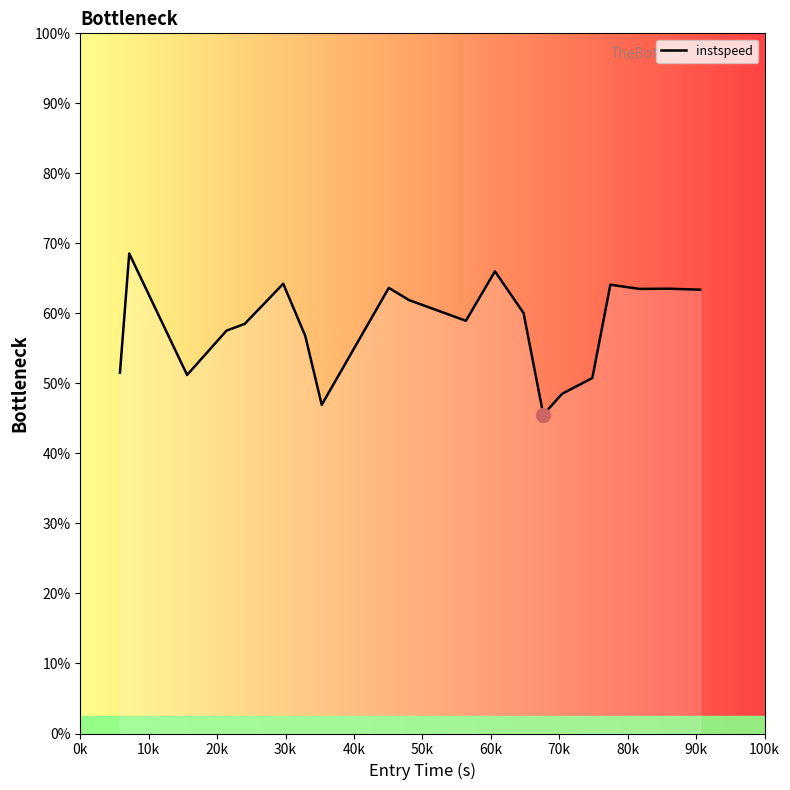

Does the chart display data point markers on the line(s)?

No